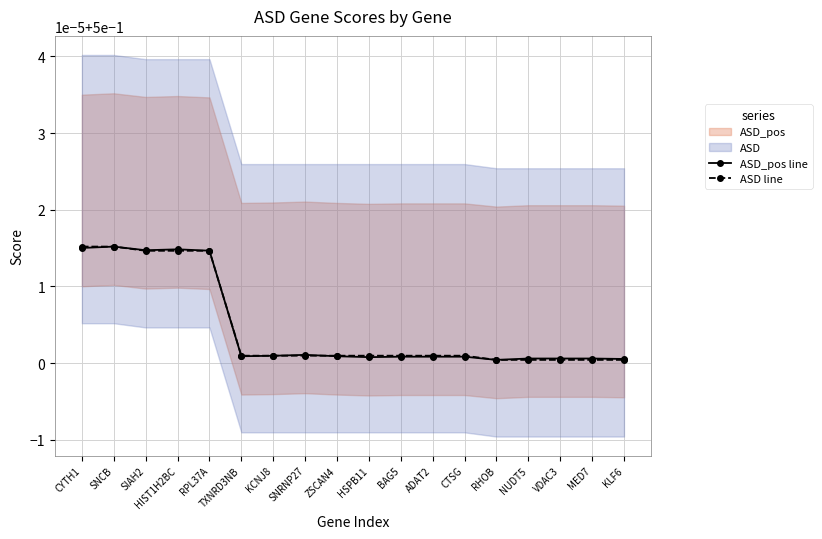

At which category is the sum across all series the highest?

SNCB